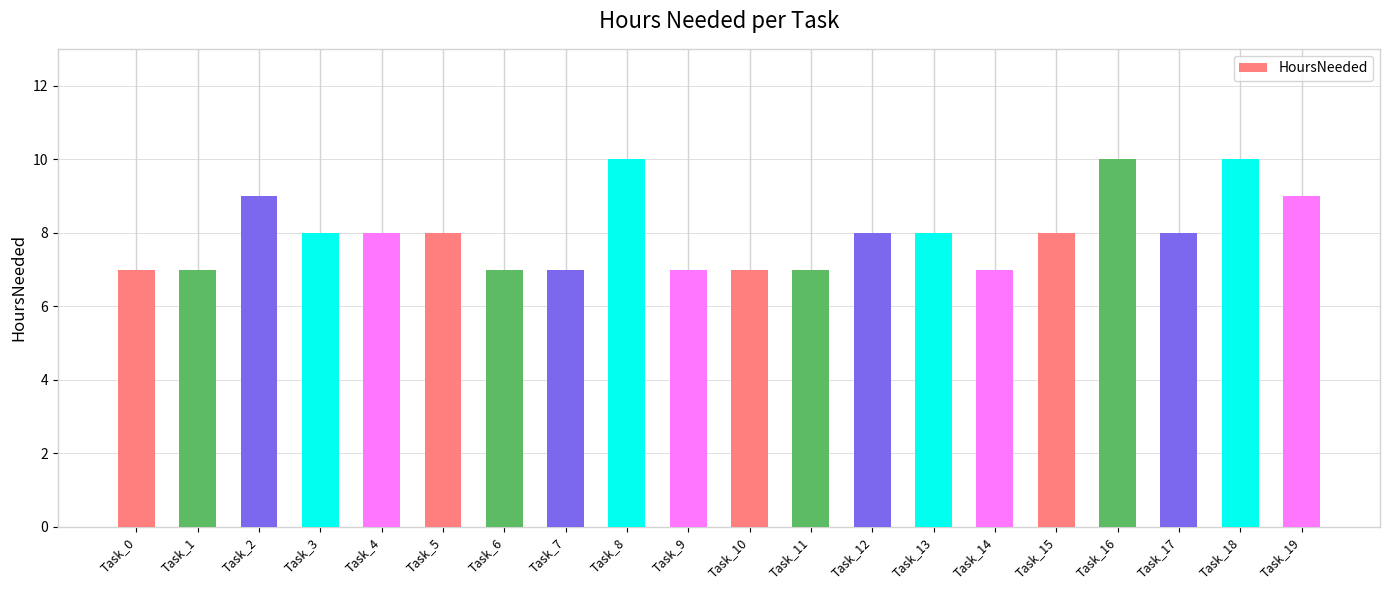

Count the number of data series in this chart.

1